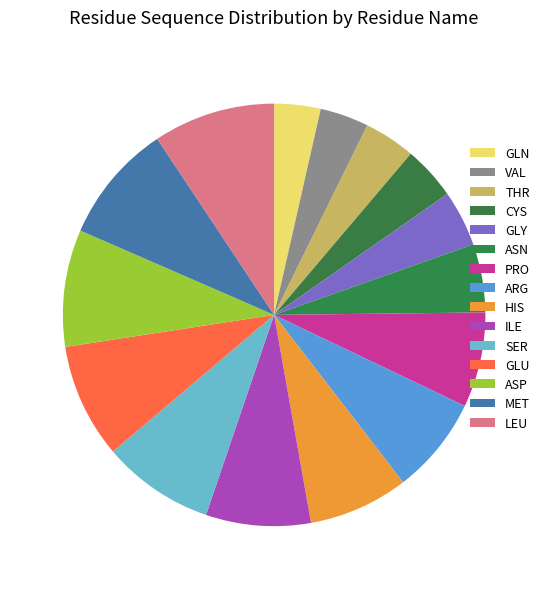

To the nearest percent, what percentage of the pie is GLN?

4%